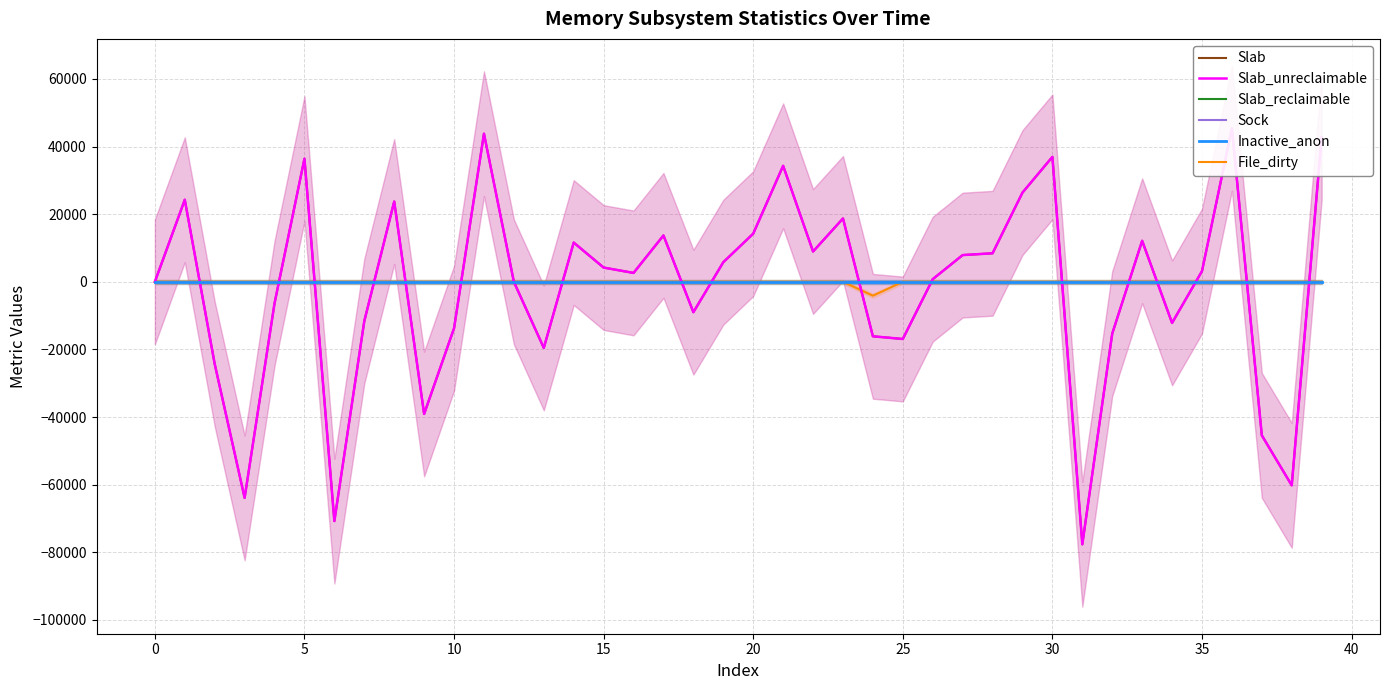

Between 33 and 38, which is larger?

33